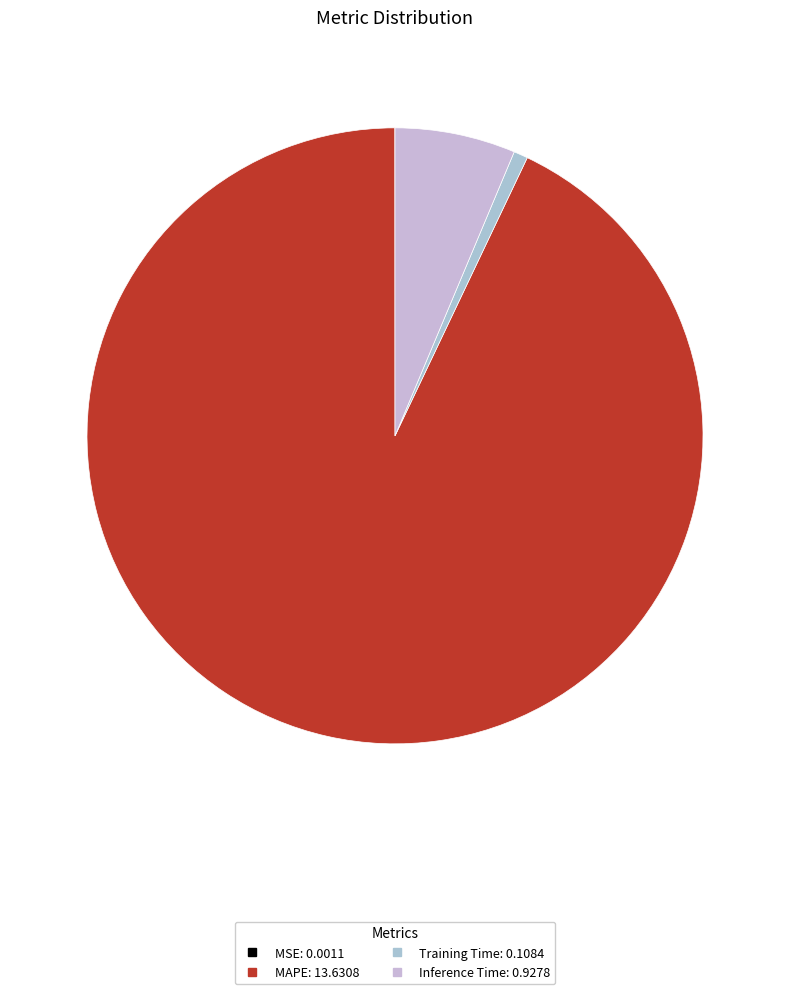

What is the smallest slice in the pie chart?

MSE